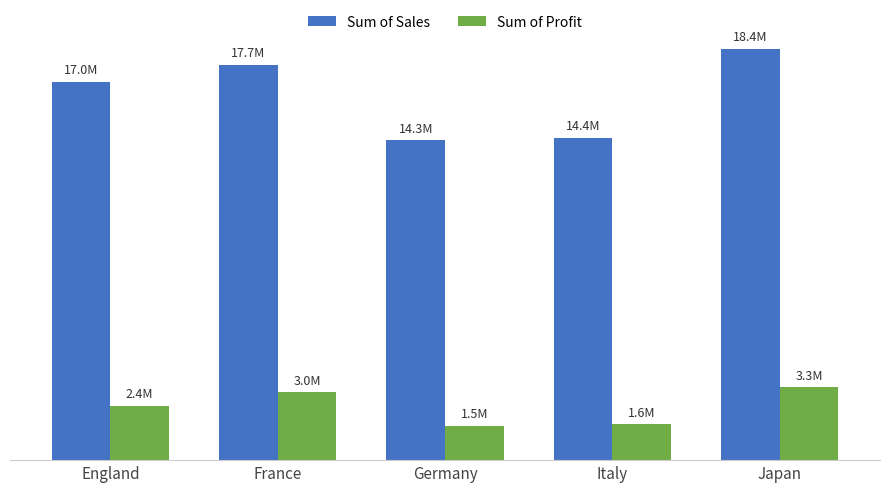

At which label does Sum of Sales first exceed 16979966?

England